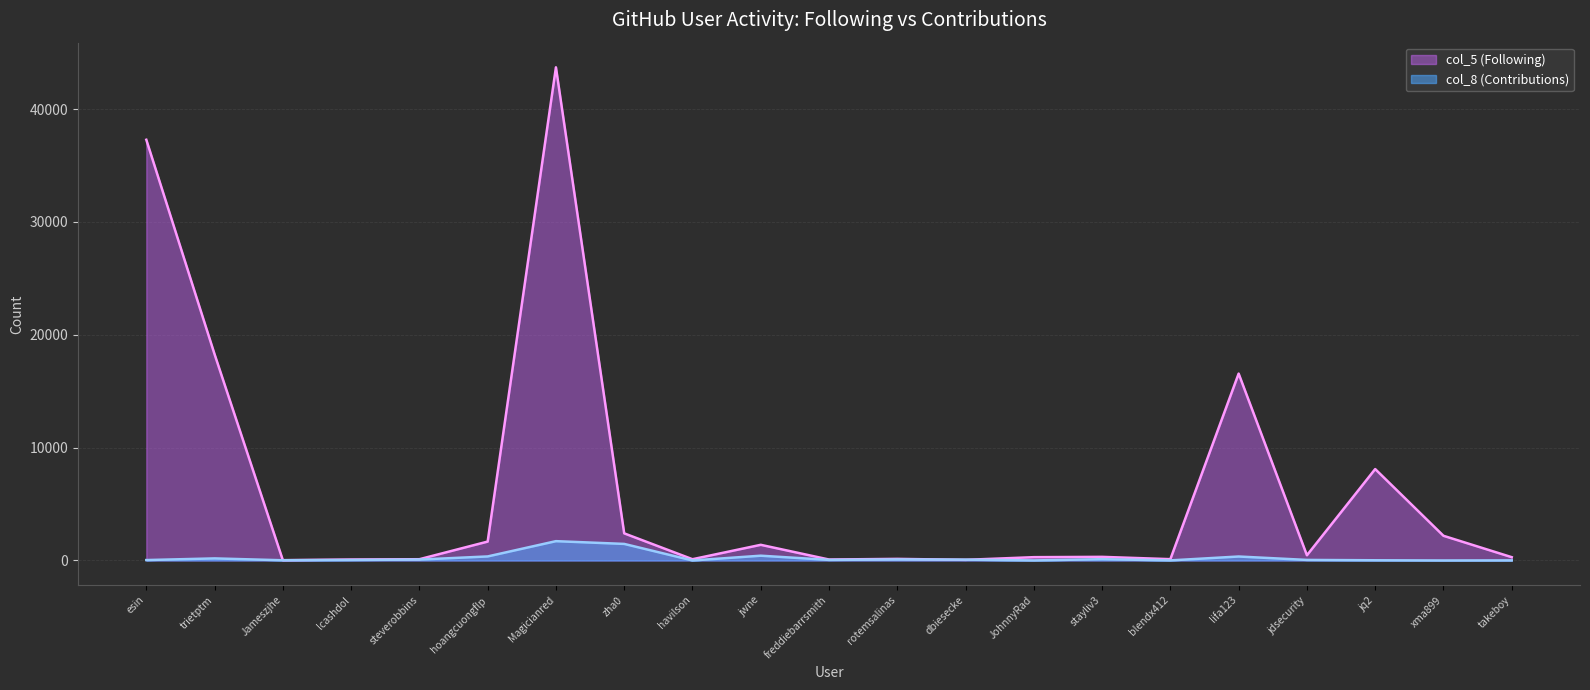

What is the smallest value displayed?

1